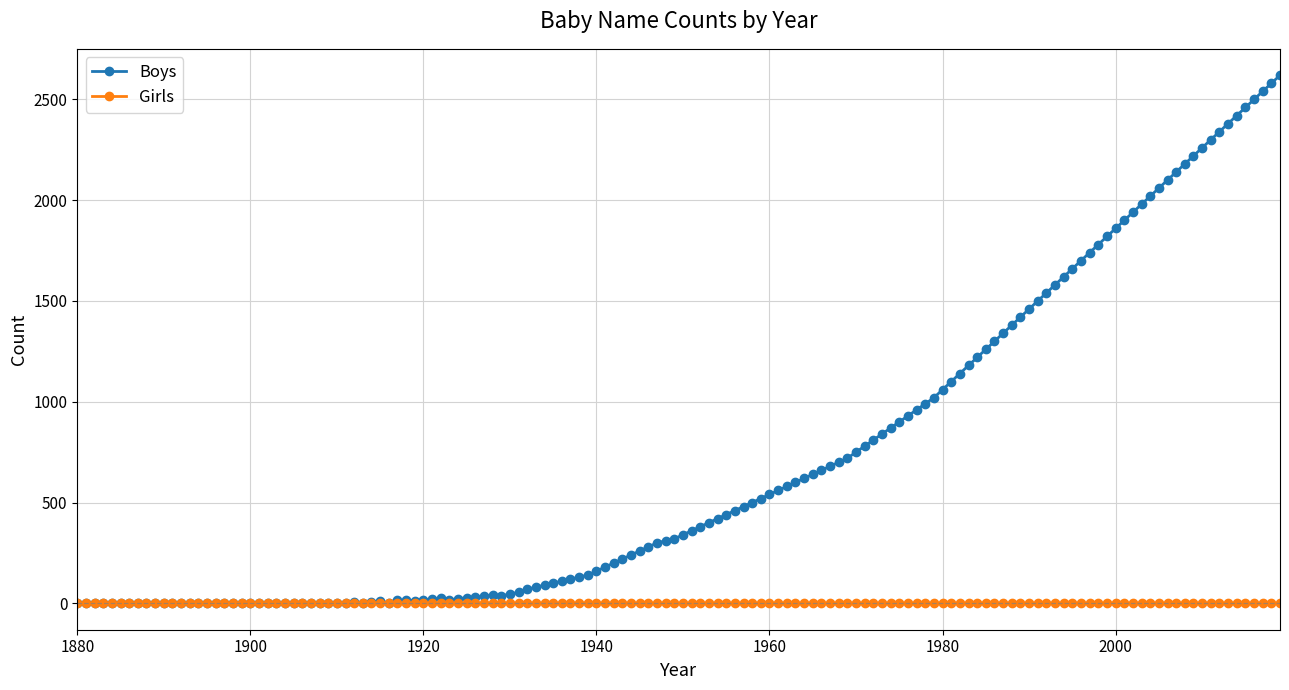

Which series has the largest range (max minus min)?

Boys